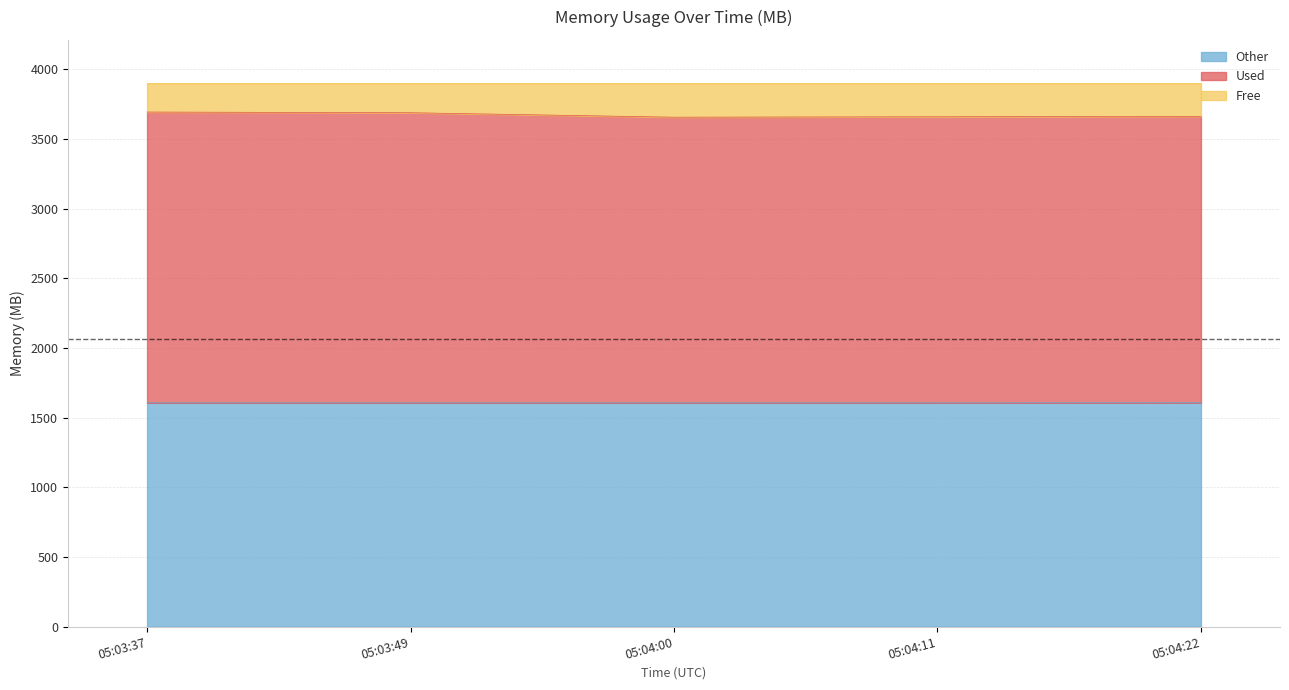

What position from the right is 05:03:49?

4